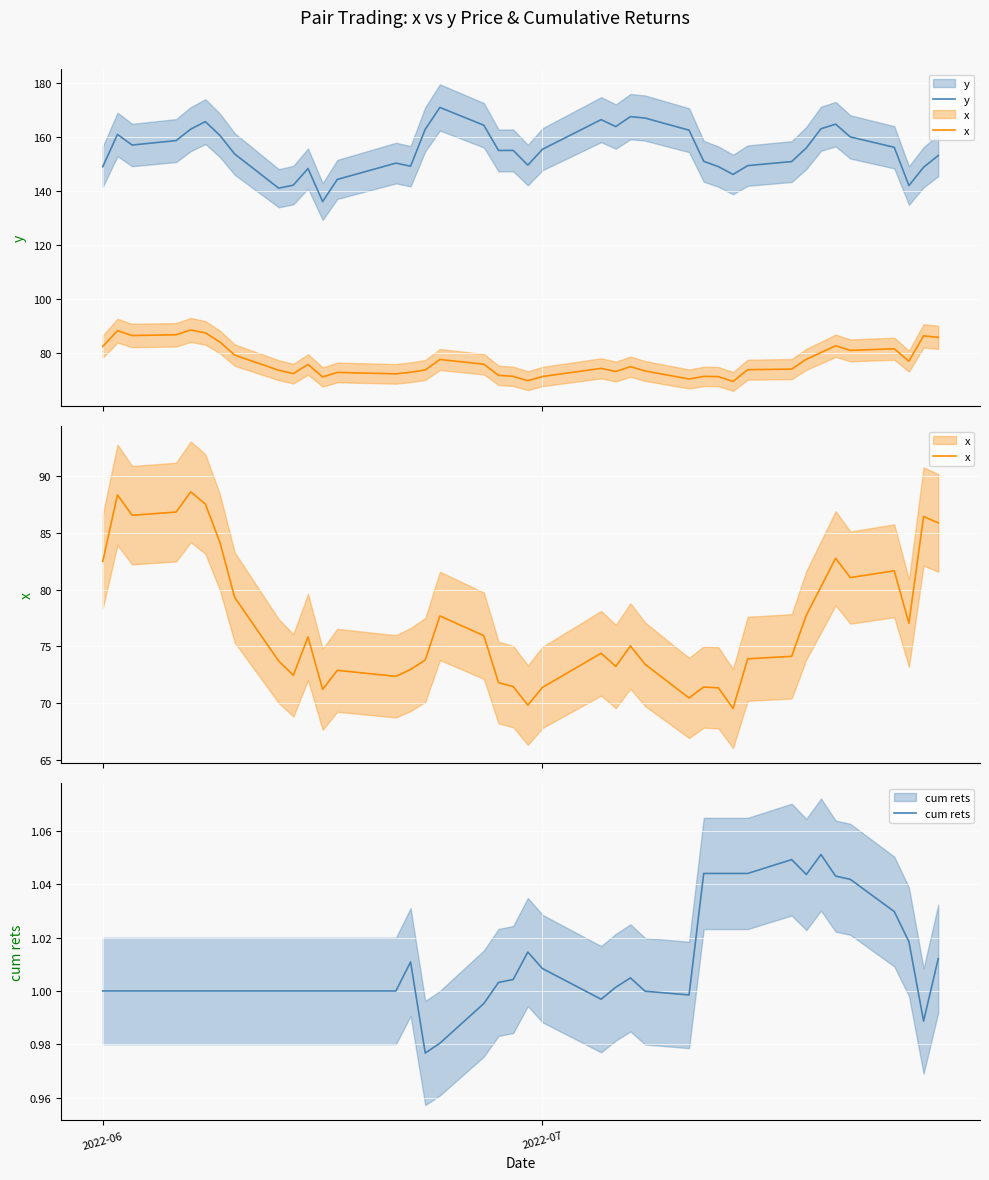

Is the value of x at 37 greater than the value of cum rets at 23?

Yes